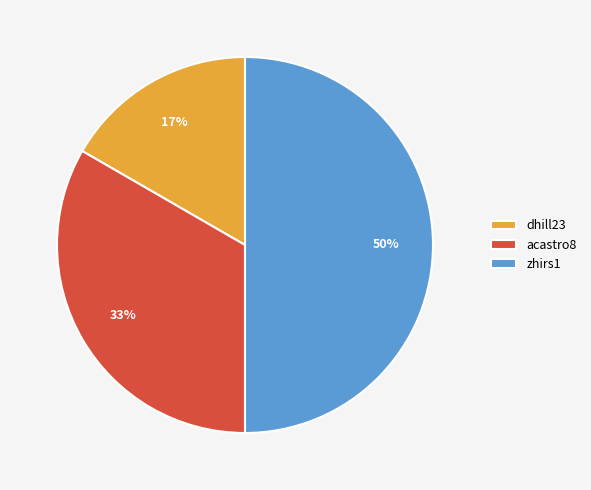

To the nearest percent, what is the average slice percentage?

33%